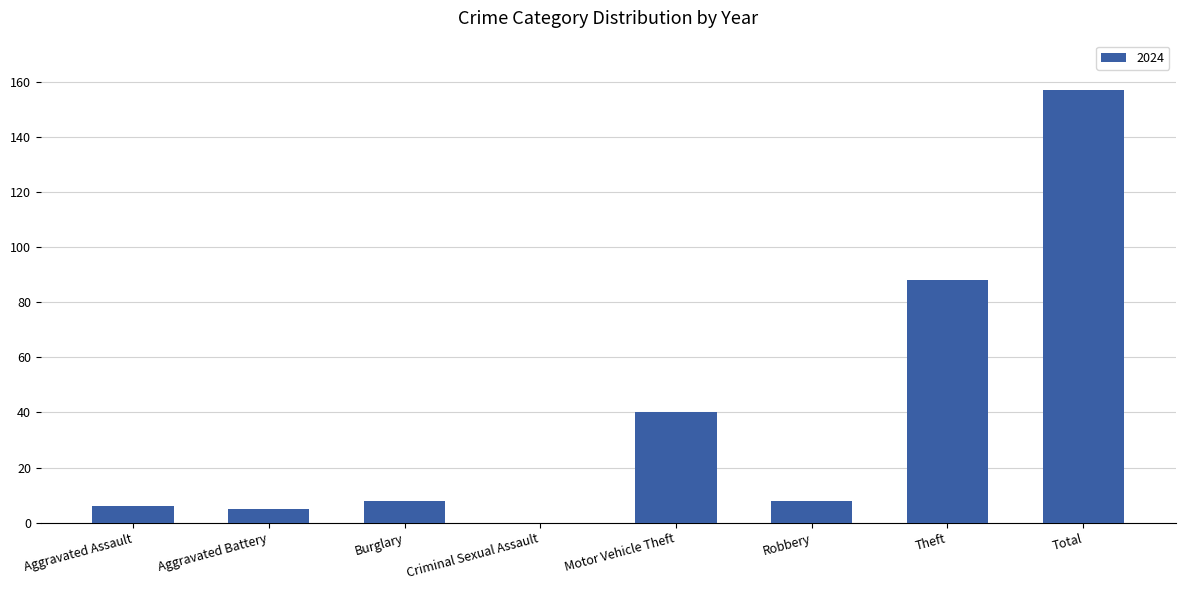

The chart shows a value of 9 at Motor Vehicle Theft. True or false?

False